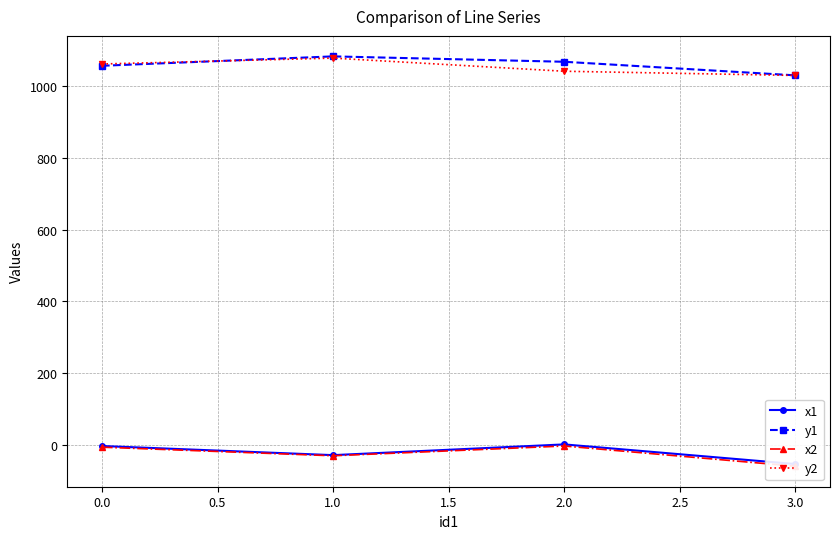

What is the value of the y1 point at the 3rd from the left?

1068.8